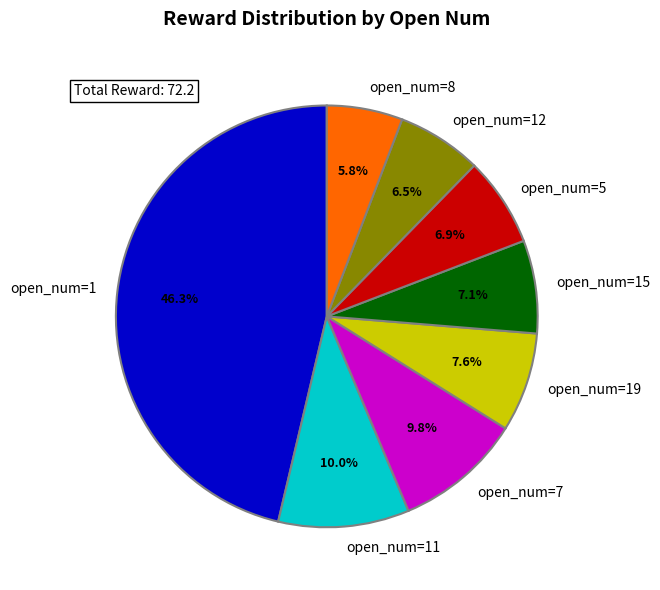

Does open_num=1 account for over 50% of the chart?

No